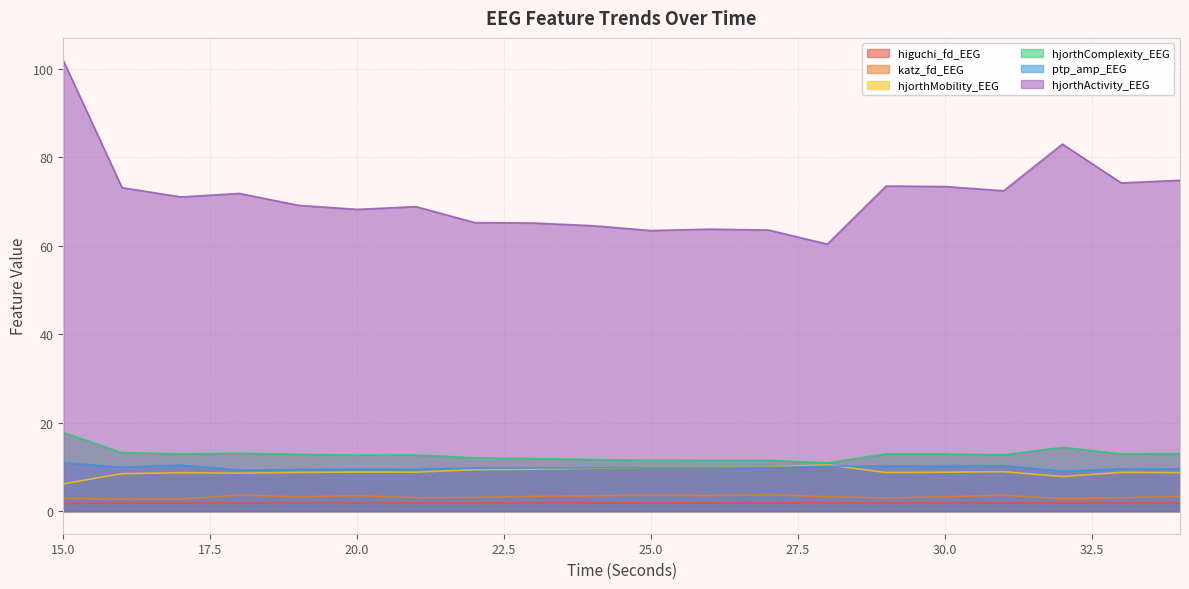

At which category does higuchi_fd_EEG reach its first local peak?

17